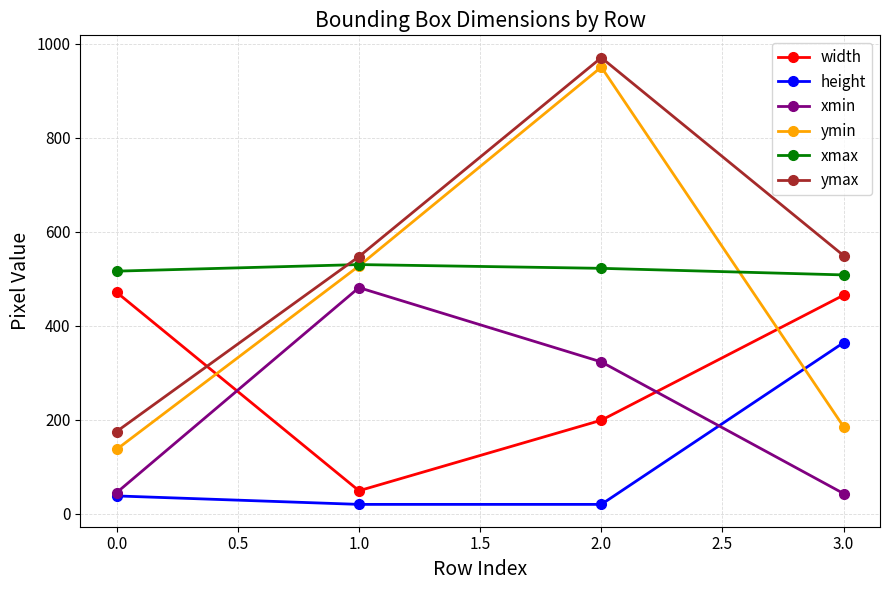

Where does the width series first go above 465?

0.0